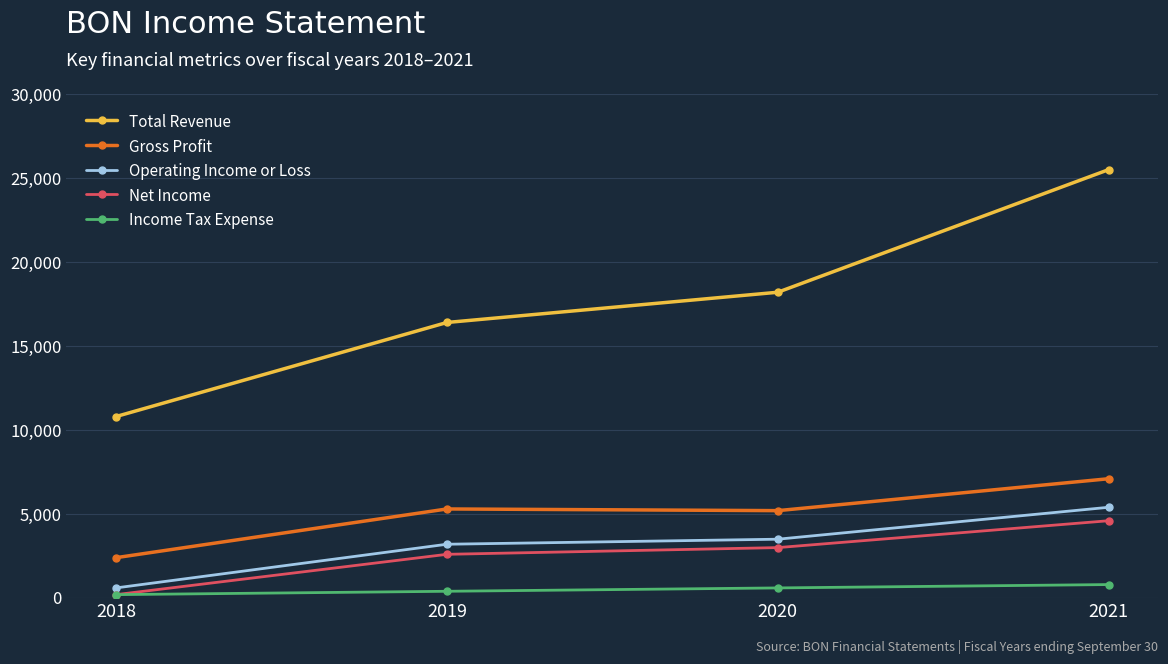

True or false: Operating Income or Loss and Gross Profit intersect in this chart.

False